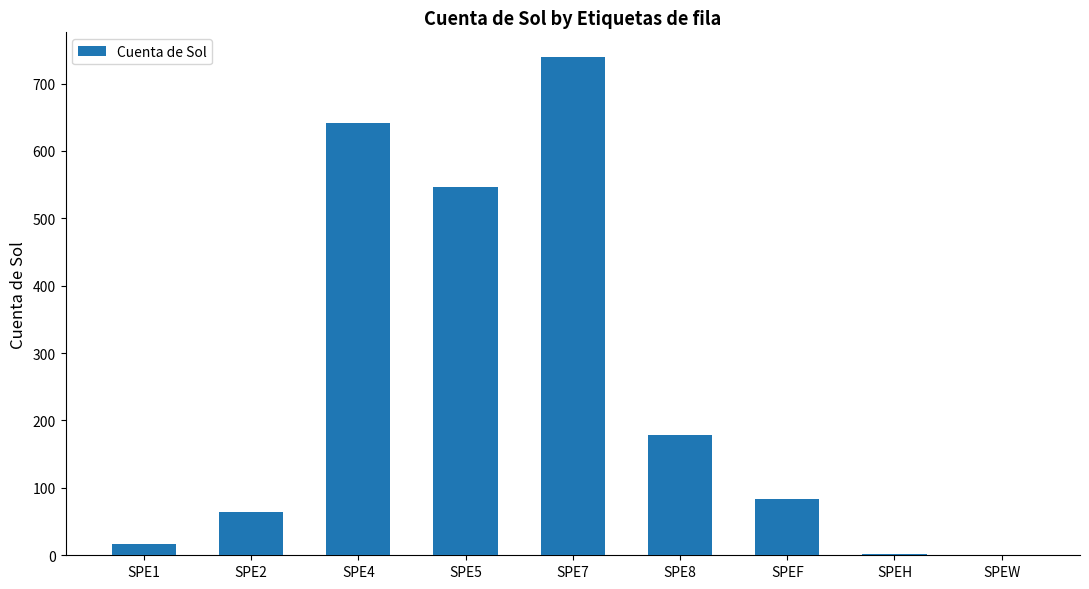

What value does the data have at SPE5, to the nearest 50?

550